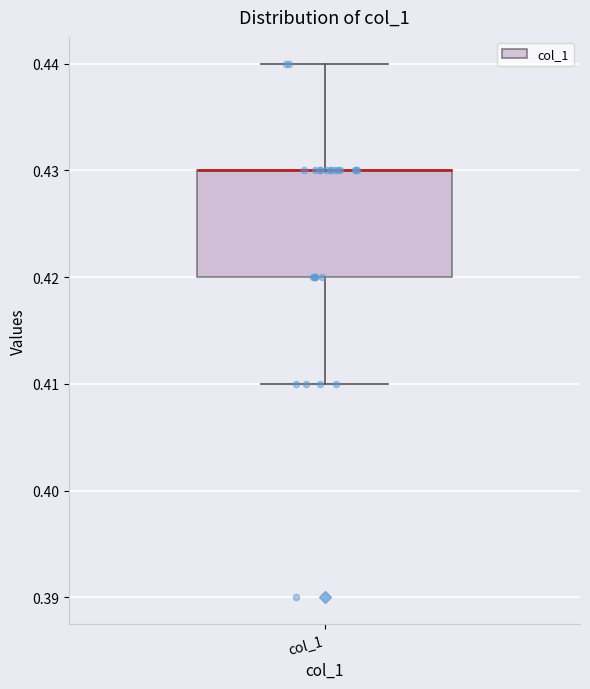

Read this box plot against the y-axis: the position of the median line, the range covered by the box, and the ends of both whiskers. The values are not printed on the chart, so give them approximately, as read against the axis.

median 0.43 (drawn on the box's upper edge), box 0.42 to 0.43, whiskers 0.41 to 0.44